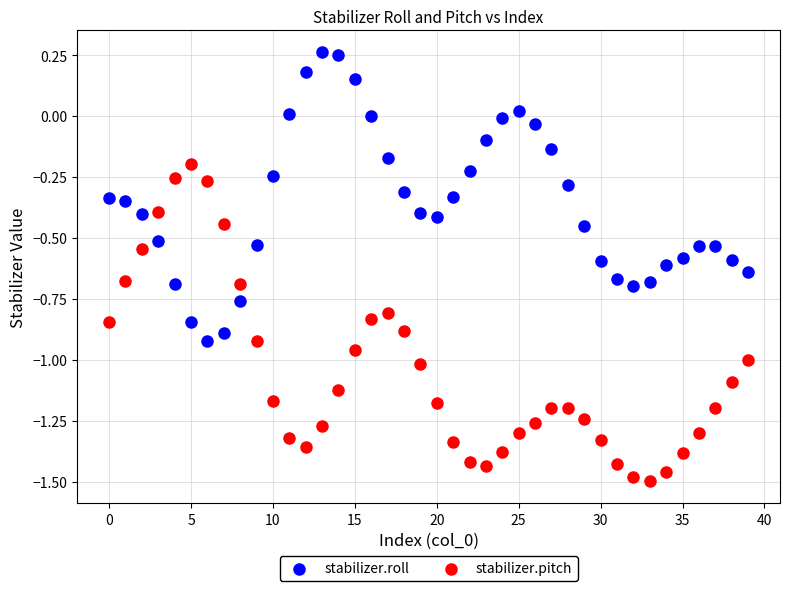

Which series contains the lowest Y value?

stabilizer.pitch